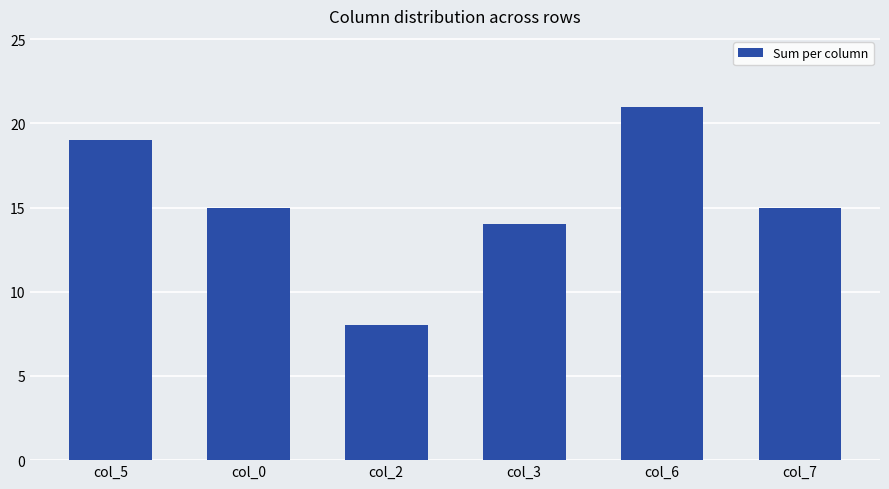

Which has a higher value, col_2 or col_6?

col_6